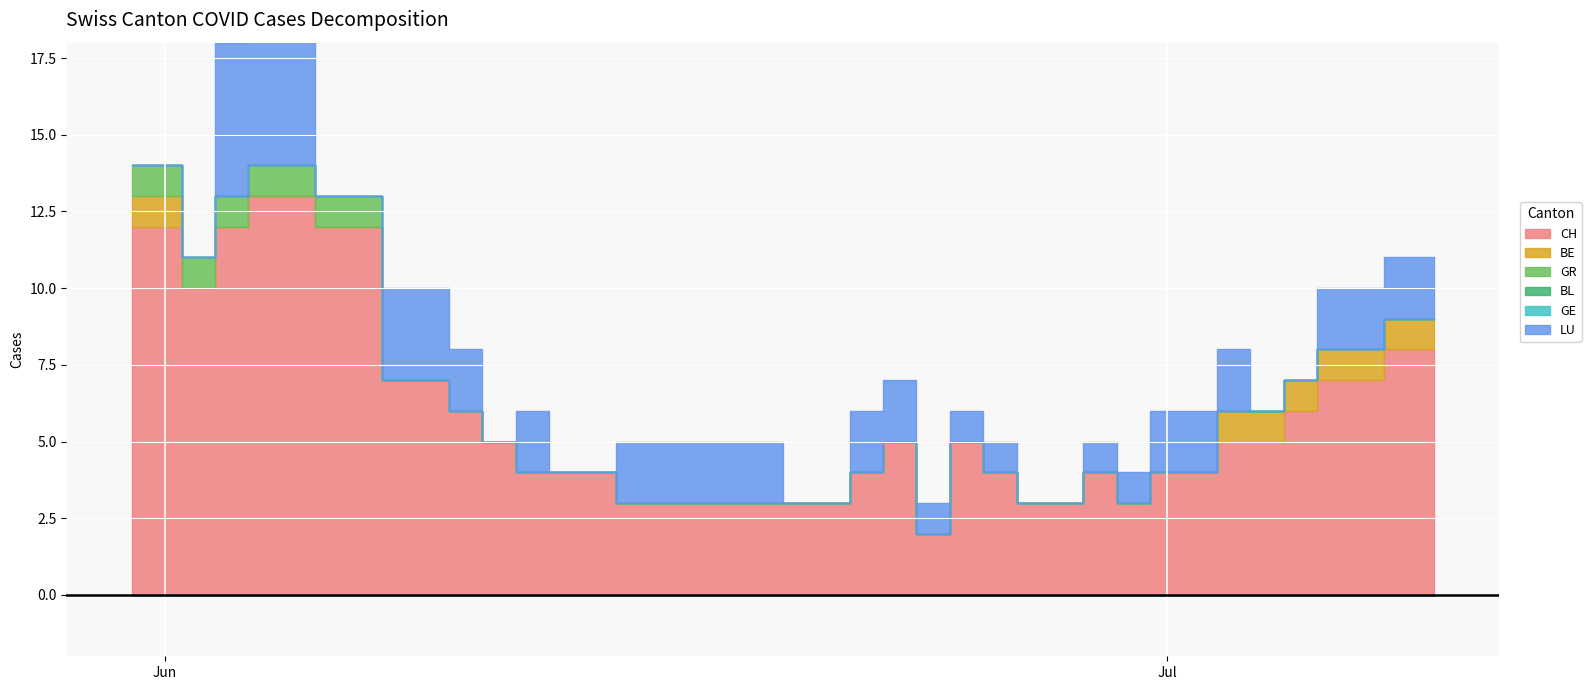

At which category is the sum across all series the highest?

2020-06-04